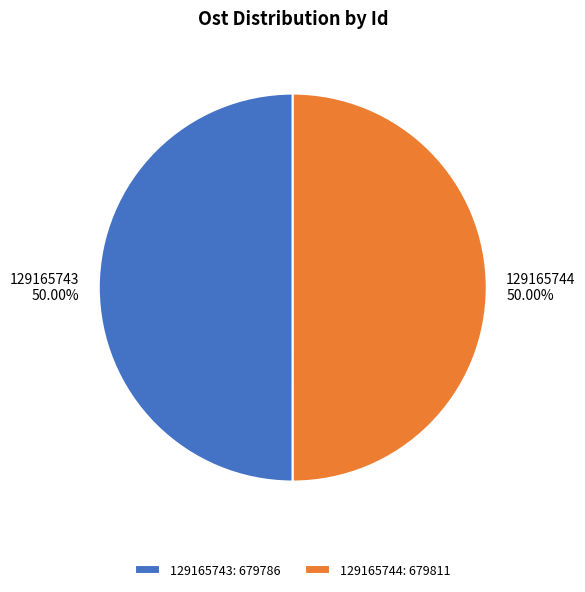

To the nearest percent, what percentage of the pie is 129165744?

50%